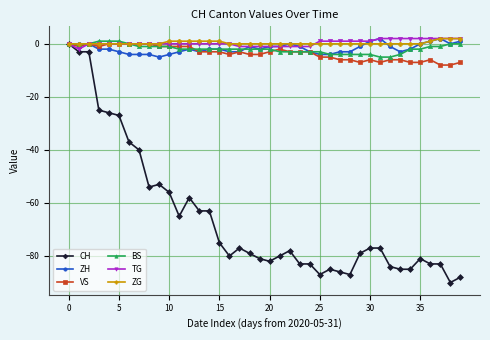

What is the sum of all CH values?

-2628